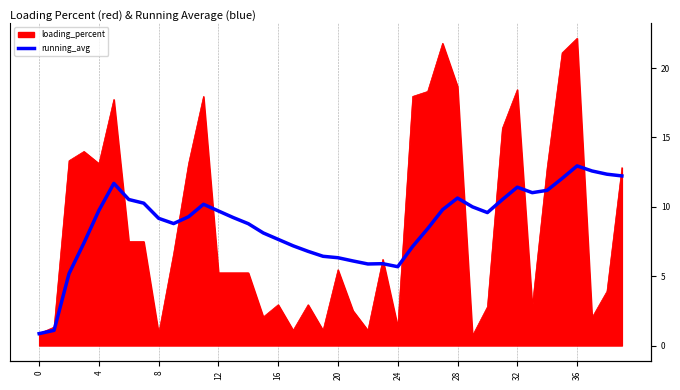

The chart shows a value of 6.1 at 21. True or false?

True